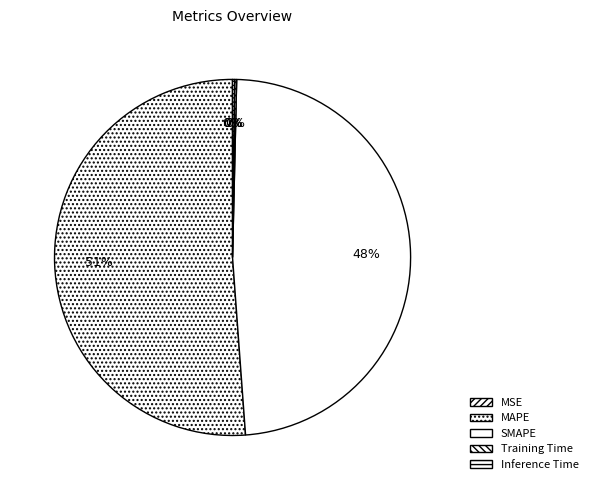

Does MSE represent more than half of the total?

No